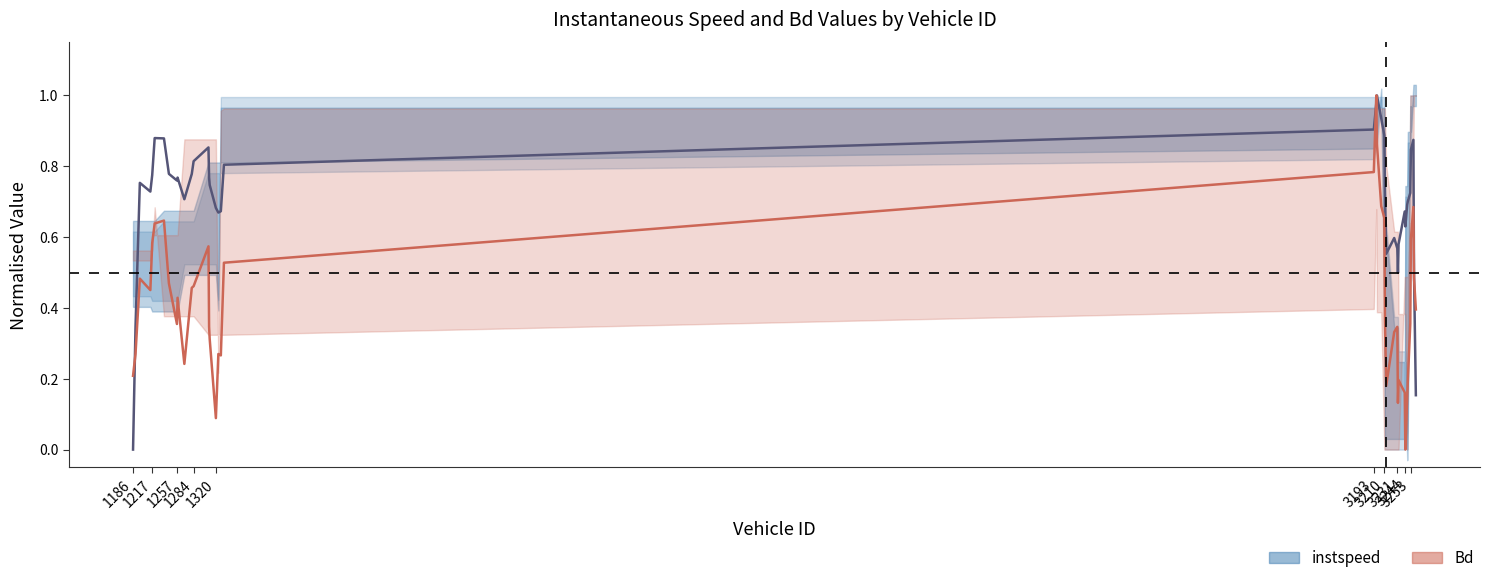

The instspeed series shows 1.0 at 3244. True or false?

False